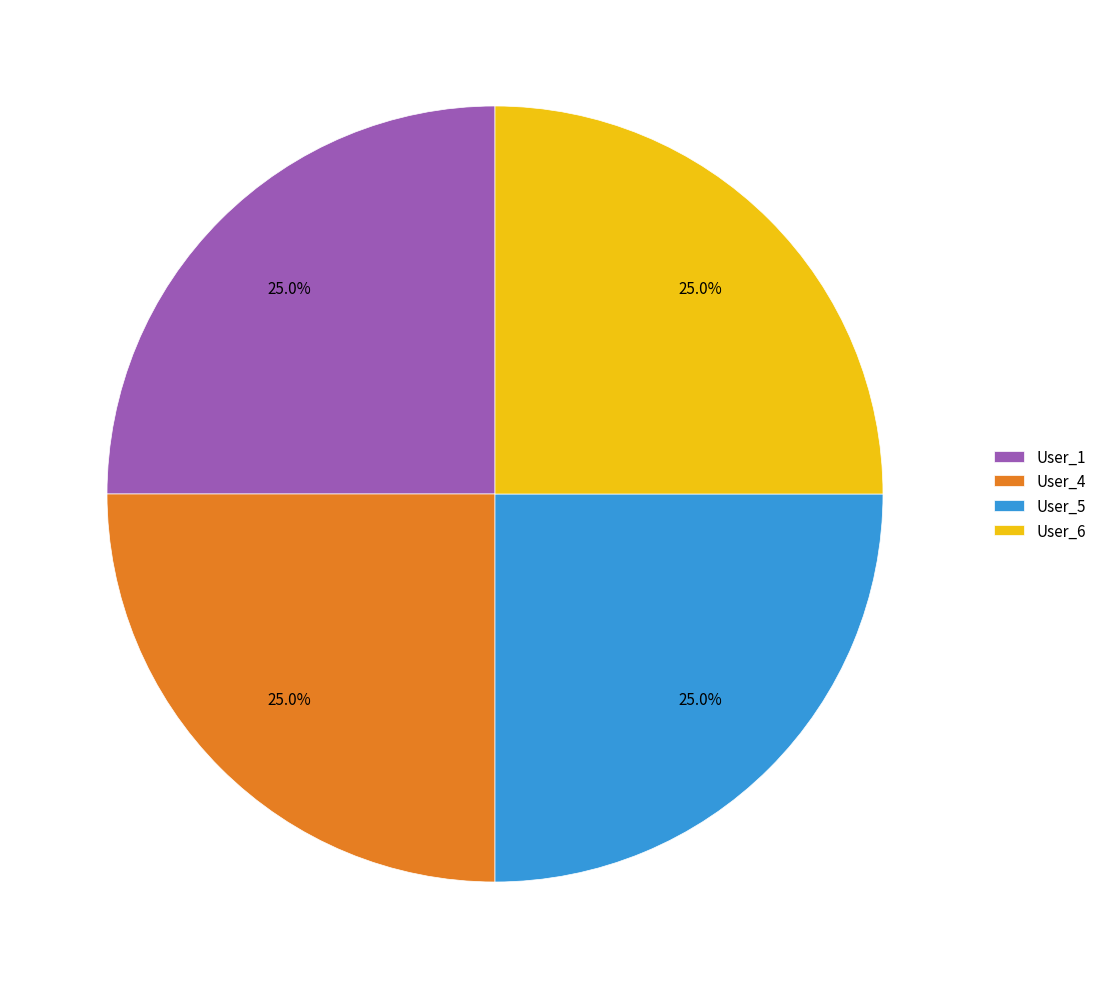

What percentage is NOT represented by User_1?

75.0%